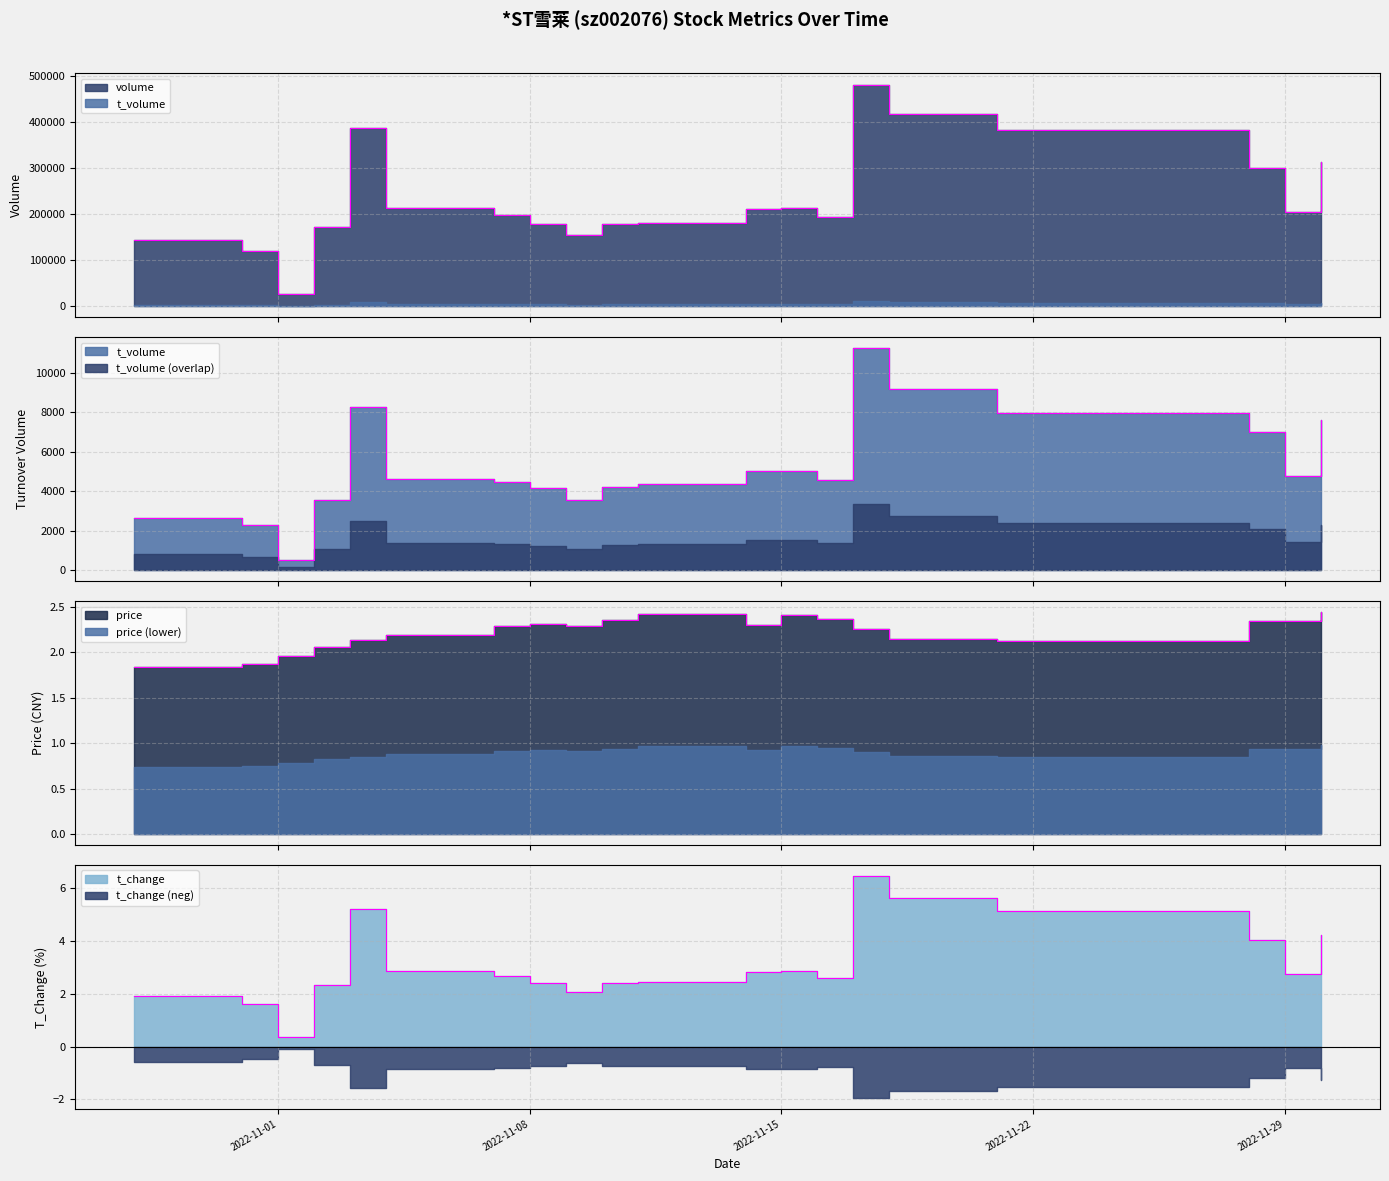

What is the difference between the highest and lowest values at 2022-11-01?

26690.6